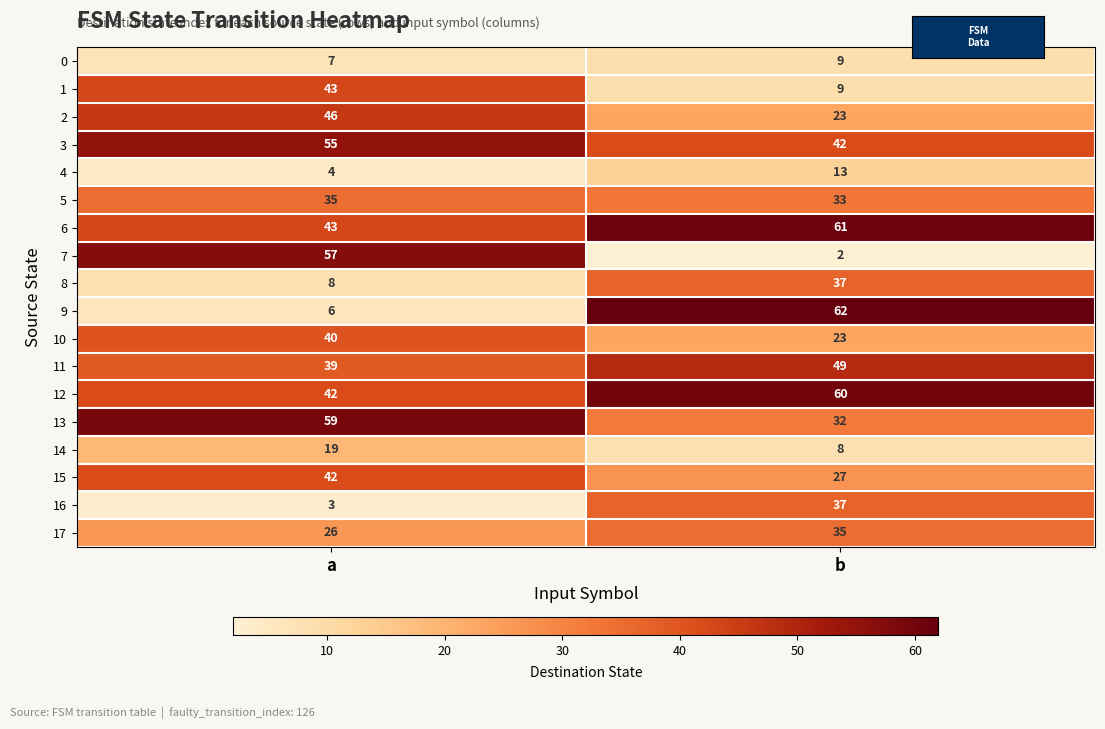

What is the difference between the highest and lowest values at b?

60